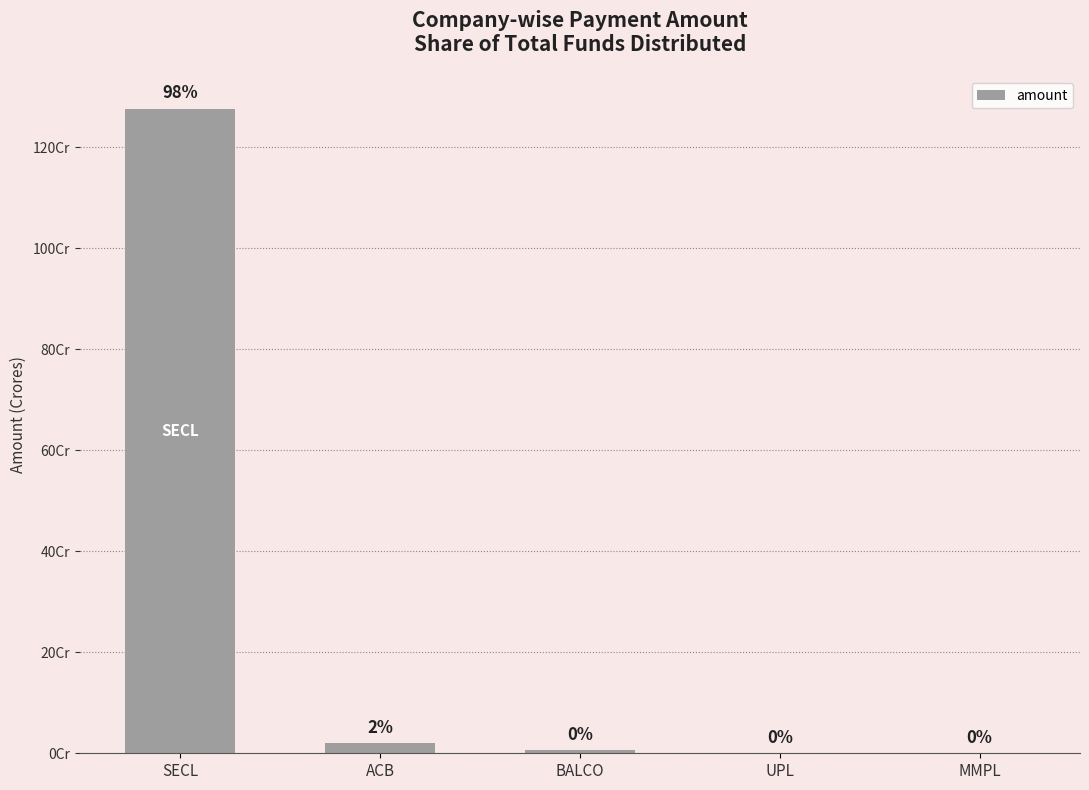

The value at ACB is 19903101. True or false?

True